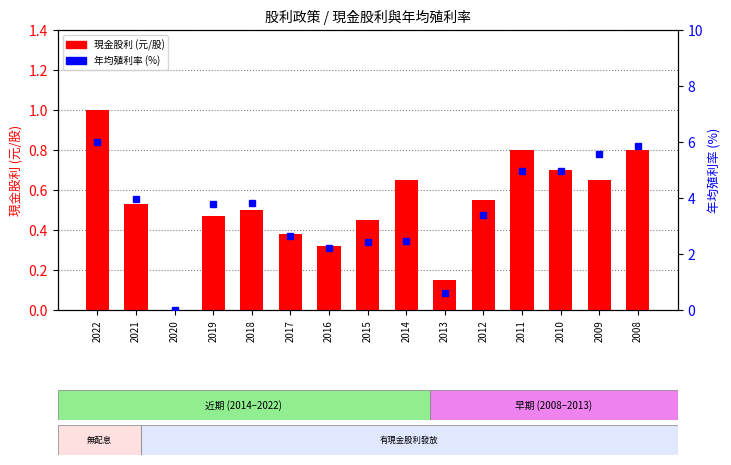

What is the value of the 現金股利 (元/股) bar at the 8th from the left?

0.5